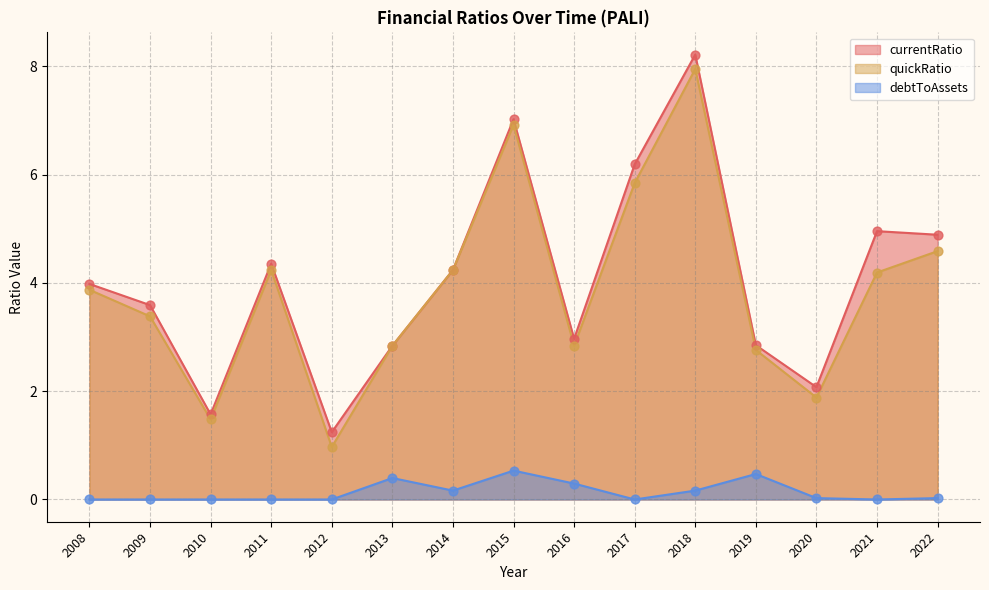

Which series reaches the maximum Y coordinate?

currentRatio